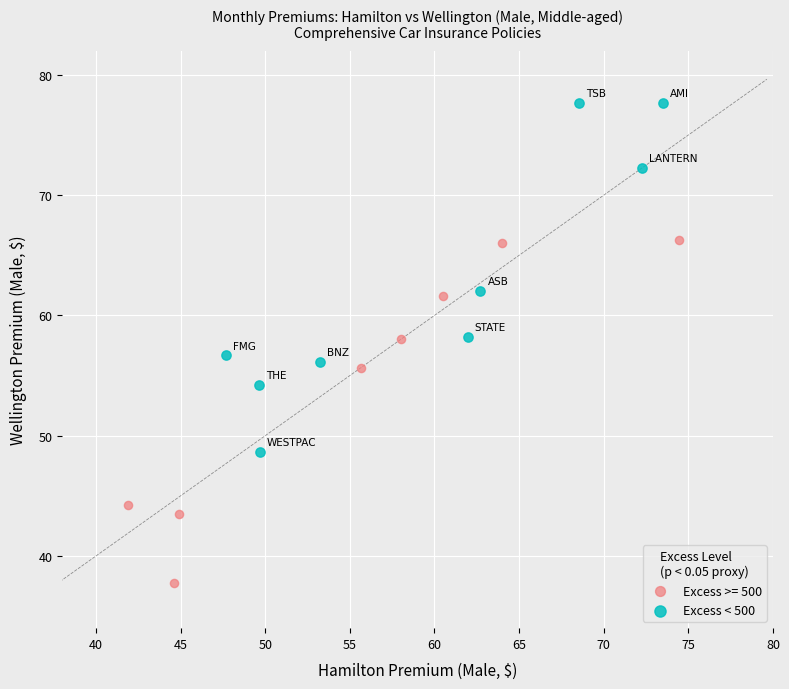

Which series reaches the maximum Y coordinate?

Excess < 500